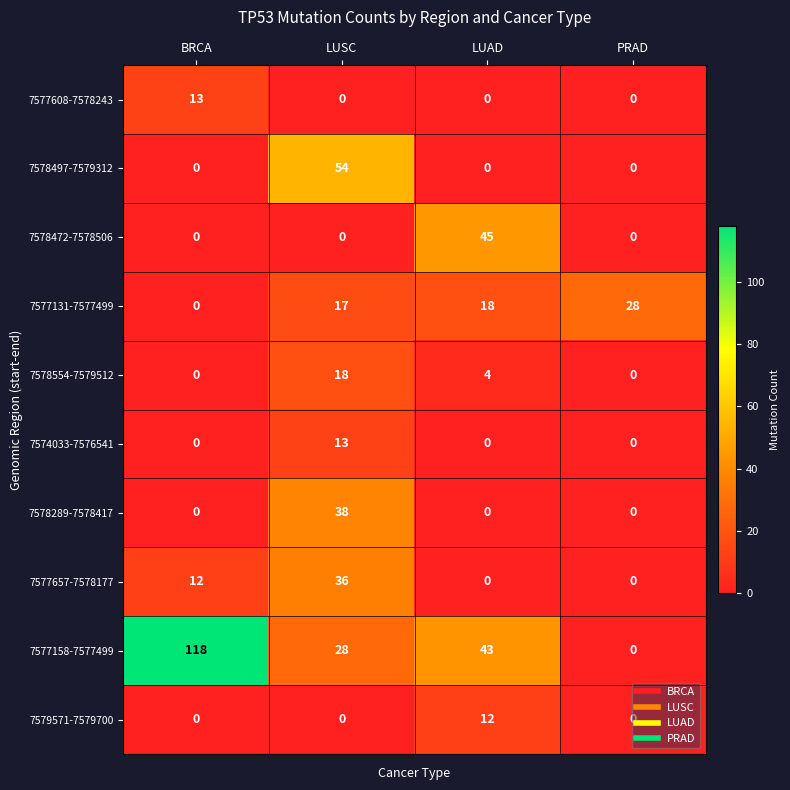

At which category is the sum across all series the highest?

LUSC